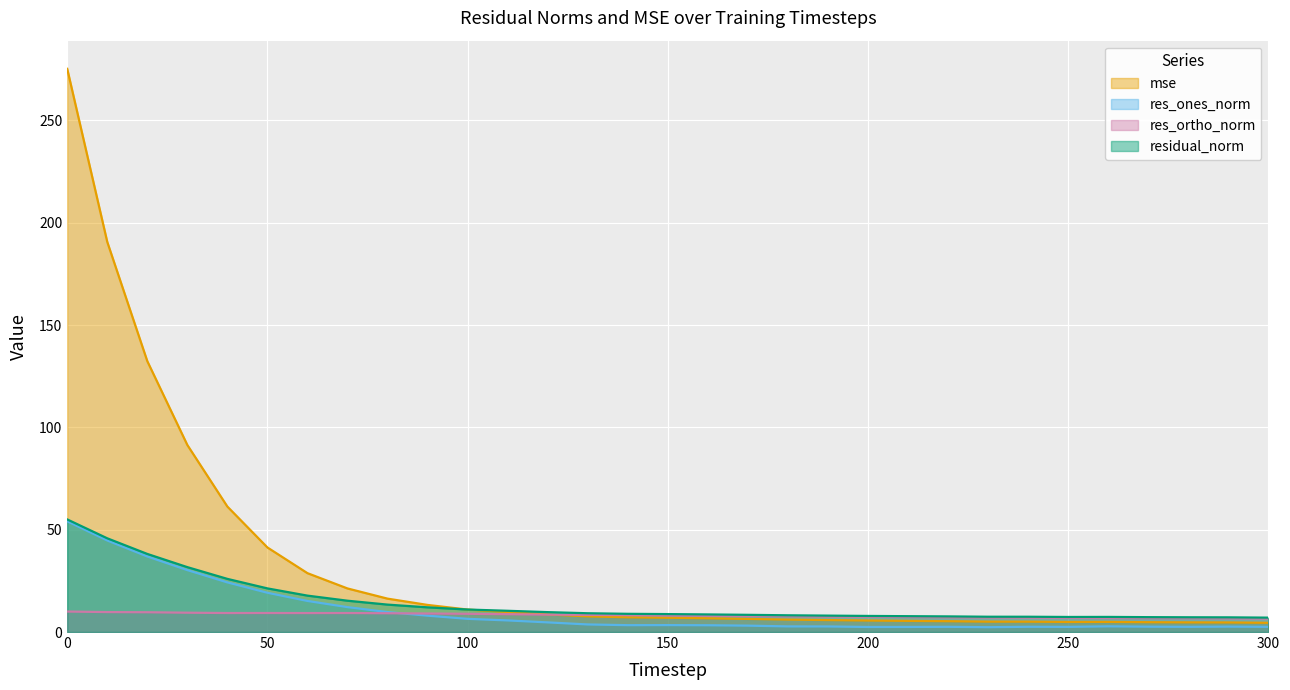

At how many categories does at least one series exceed 71?

4